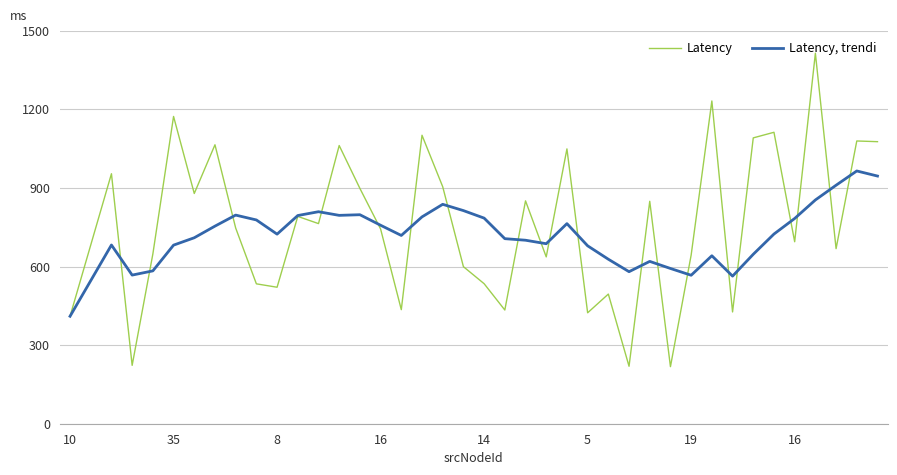

Which series ends up on top after the final intersection of Latency and Latency, trendi?

Latency